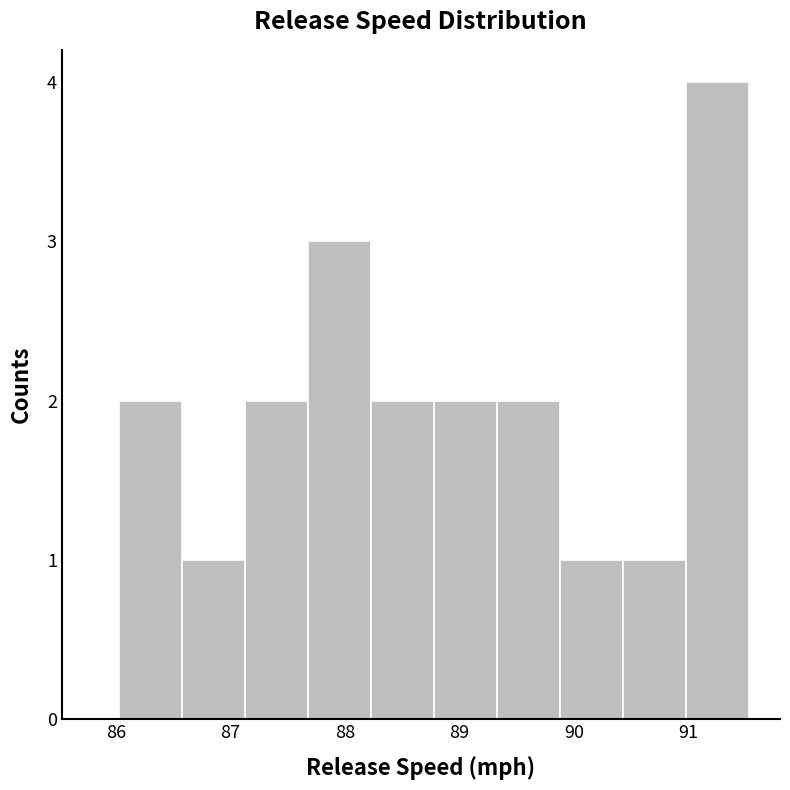

How tall is the bar that spans 89.3 to 89.9 on the x-axis? Neither the bar edges nor the heights are printed on the chart, so give them approximately, as read against the axes.

2